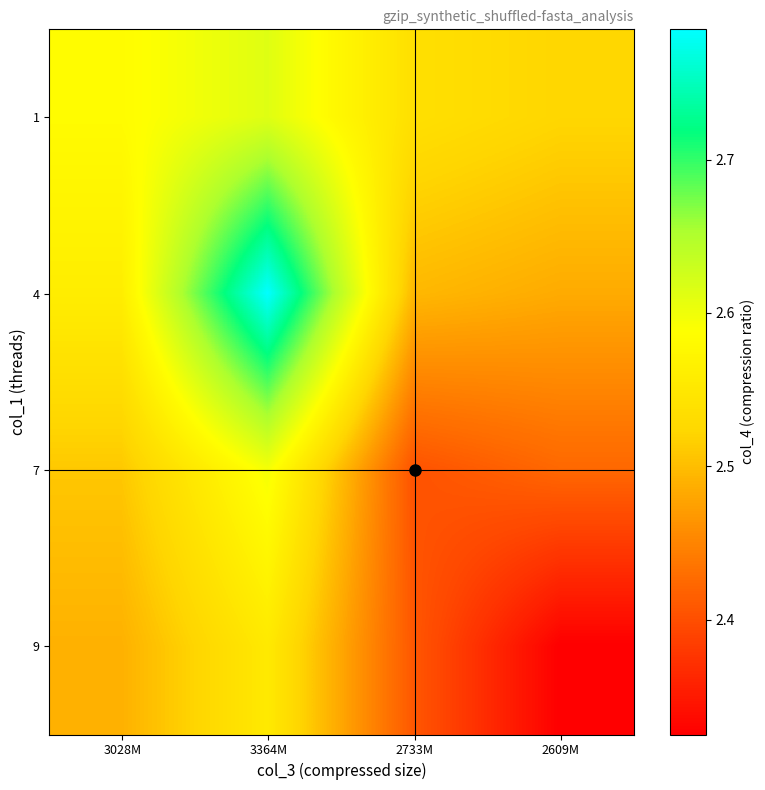

Reading left to right, what are all the values shown in this chart?

1: 3028M=2.6	3364M=2.6	2733M=2.5	2609M=2.5
4: 3028M=2.6	3364M=2.8	2733M=2.5	2609M=2.5
7: 3028M=2.5	3364M=2.6	2733M=2.4	2609M=2.4
9: 3028M=2.5	3364M=2.6	2733M=2.4	2609M=2.3